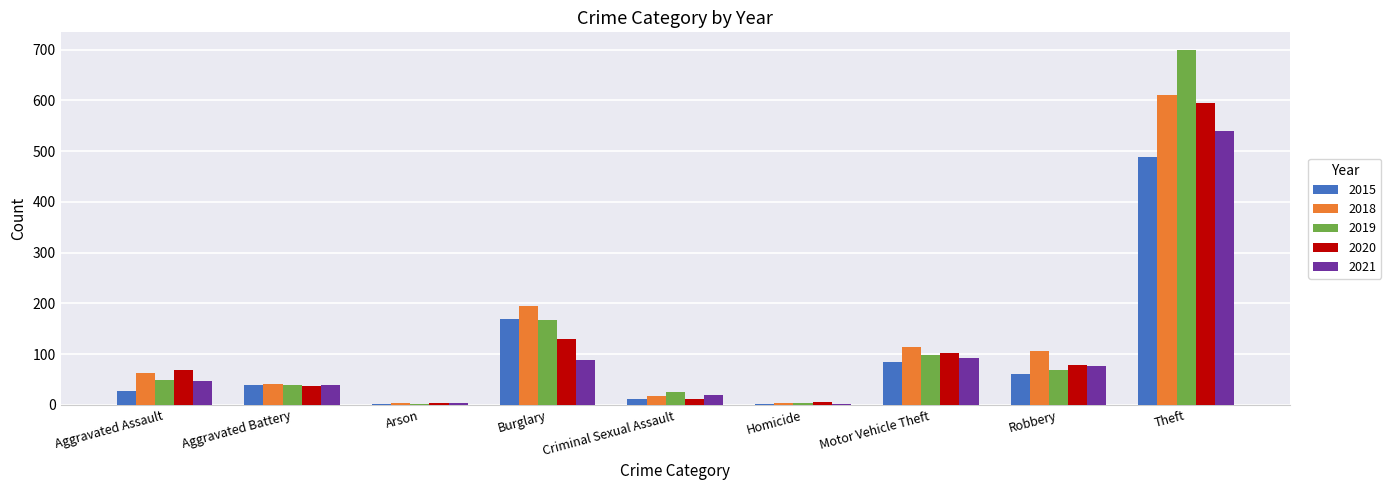

Is the value of 2021 at Theft greater than the value of 2019 at Arson?

Yes